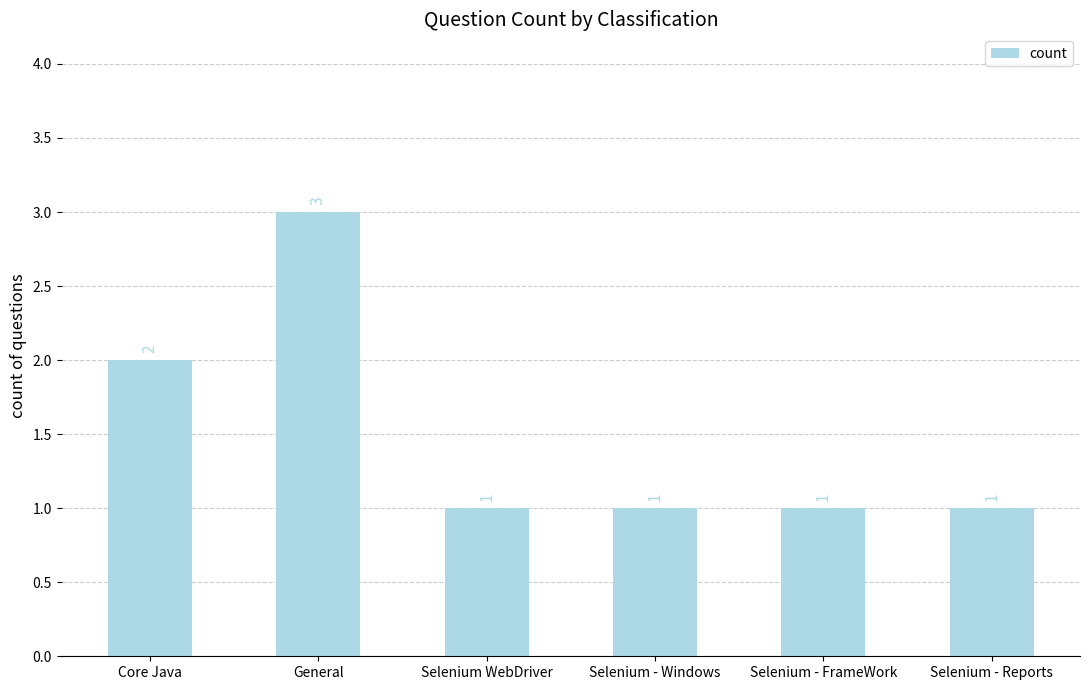

Between Core Java and General, which is larger?

General